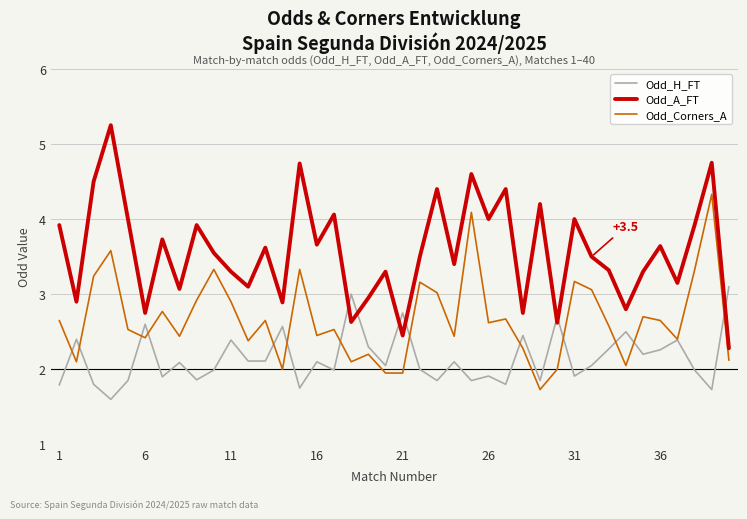

List the series in order of their overall mean, lowest first.

Odd_H_FT, Odd_Corners_A, Odd_A_FT